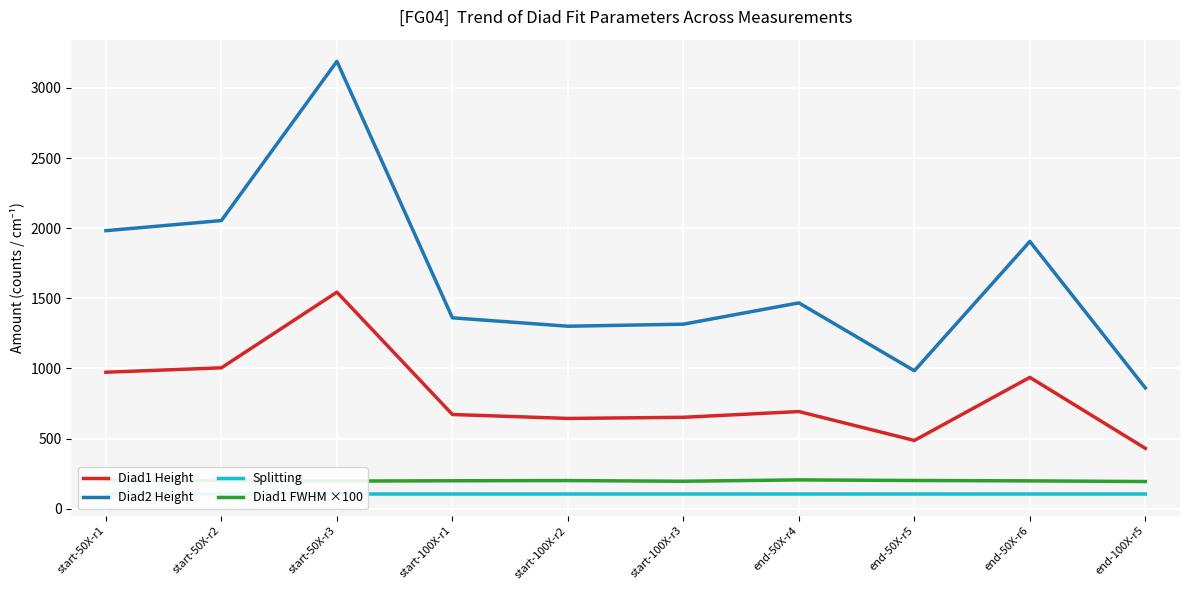

Which series has the widest spread of values?

Diad2 Height